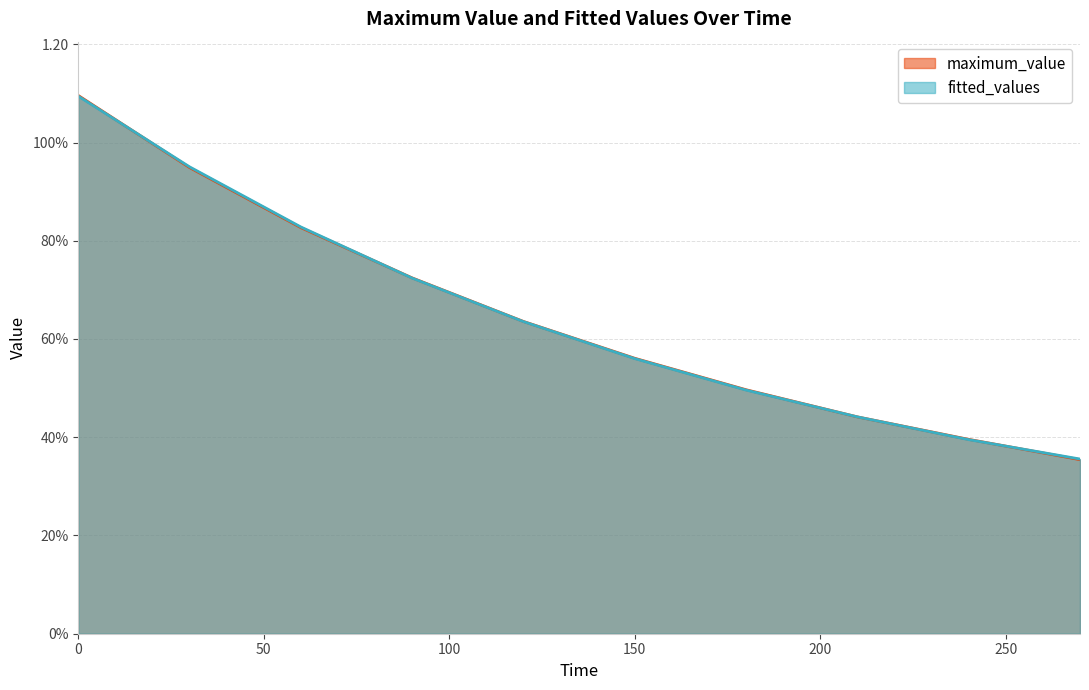

What is the minimum value shown in the chart?

0.4